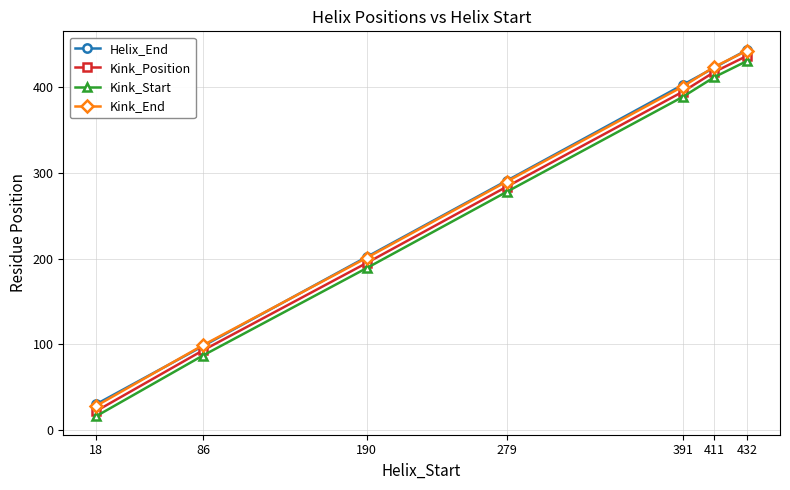

What is the minimum value shown in the chart?

16